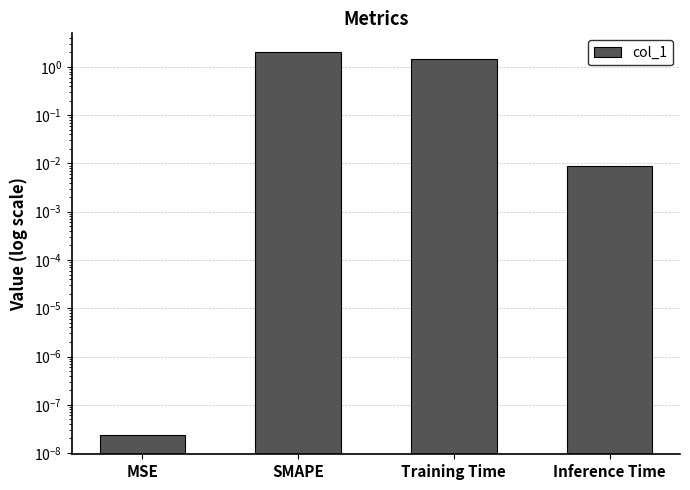

Which label corresponds to the largest value in the chart?

SMAPE